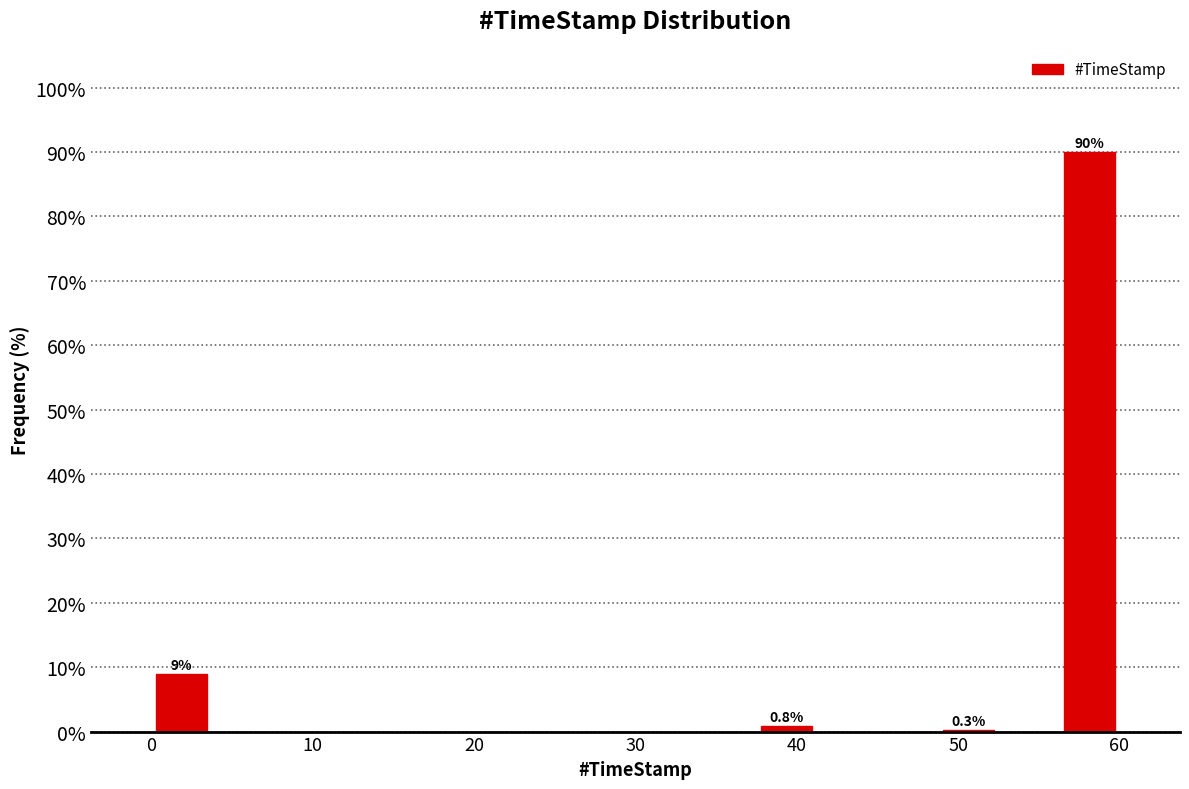

Read against the x-axis, roughly where is the centre of the tallest bar?

58